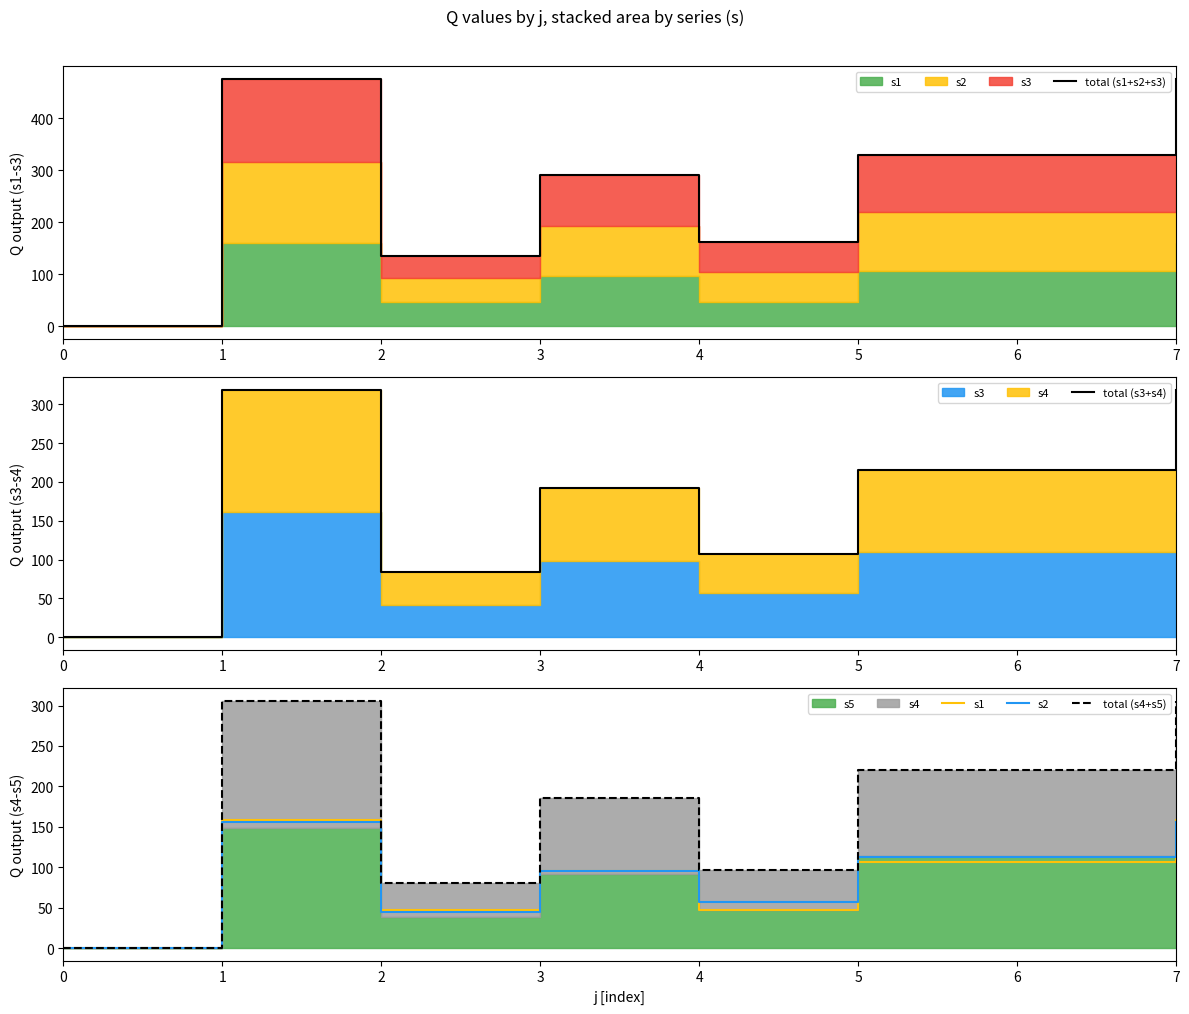

Which series changed the most between 3 and 4?

total (s1+s2+s3)